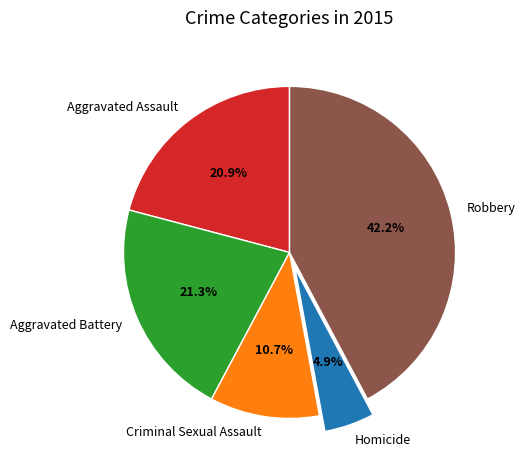

What is the smallest slice in the pie chart?

Homicide